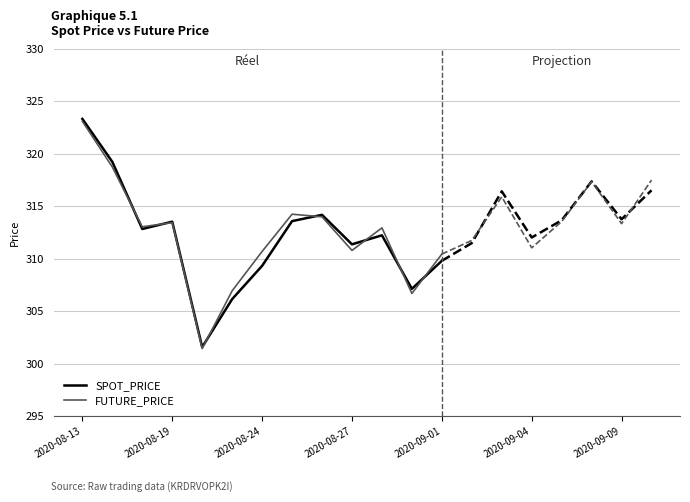

How many interior local valleys does the FUTURE_PRICE series have?

4